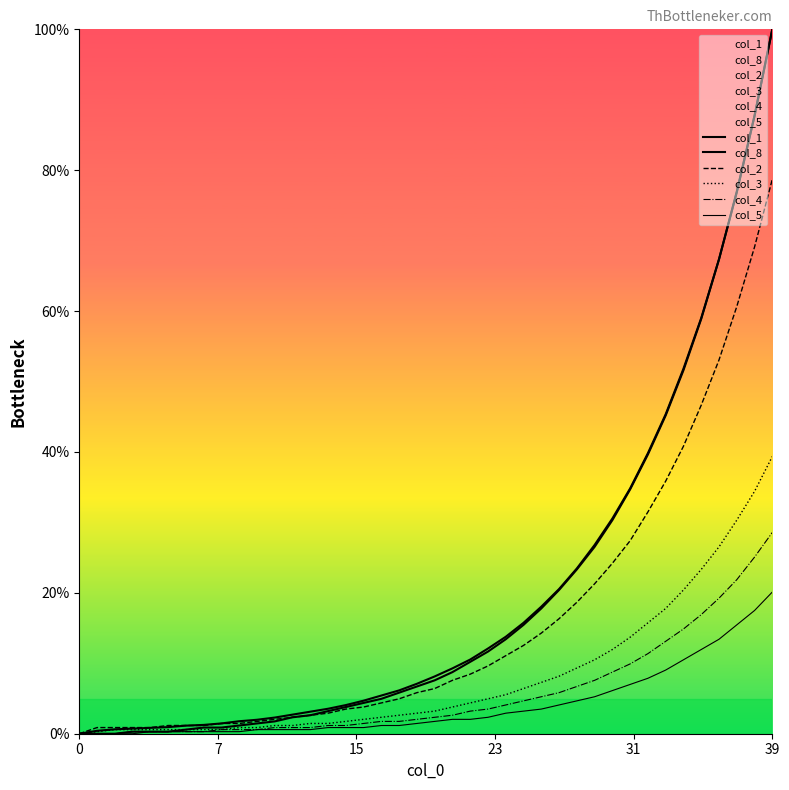

How many series are shown in this chart?

6